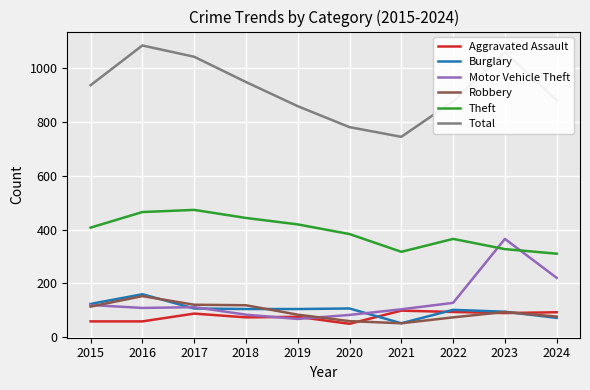

At which category does the chart reach its peak across all series?

2016